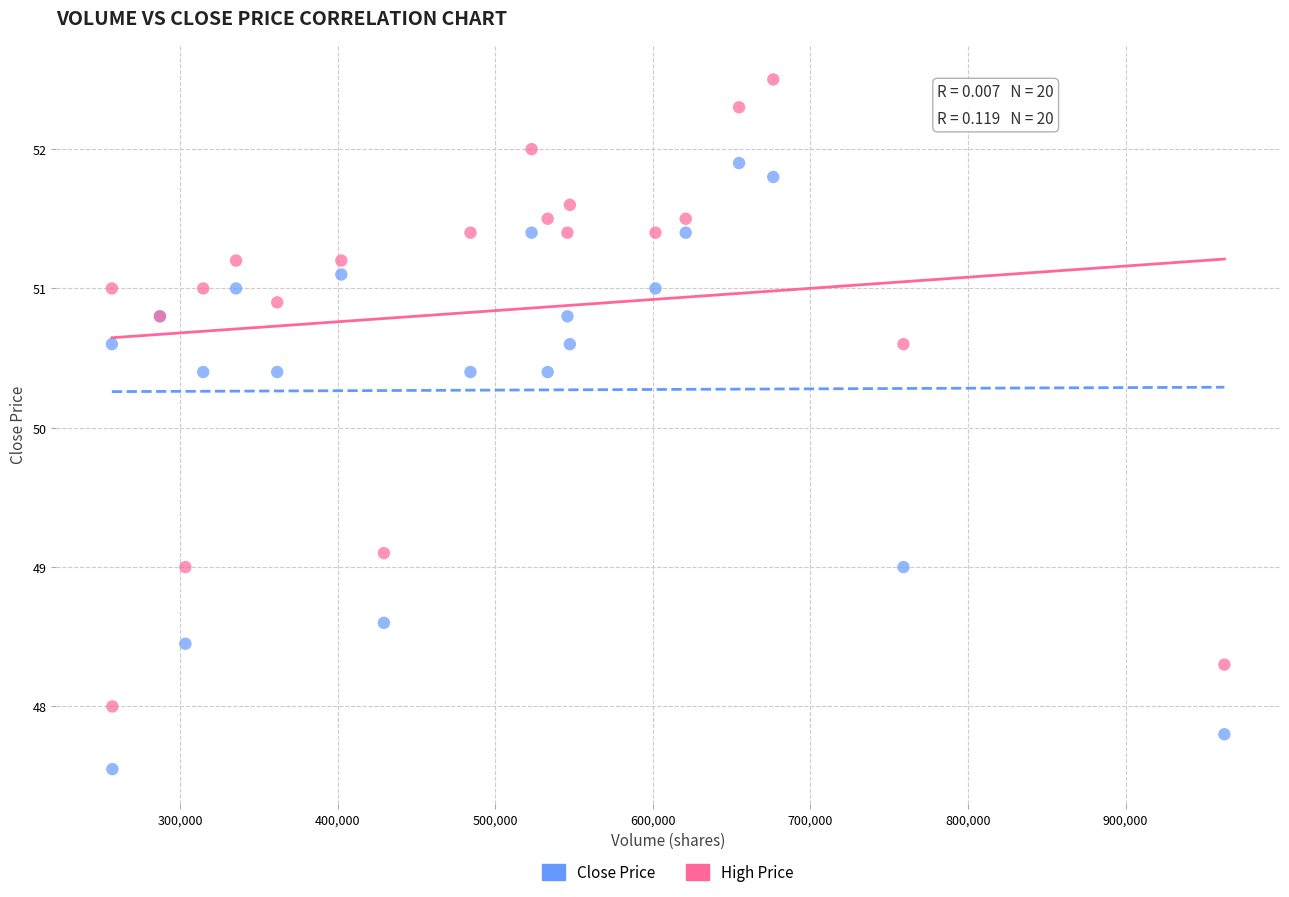

Which series contains the highest Y value?

High Price